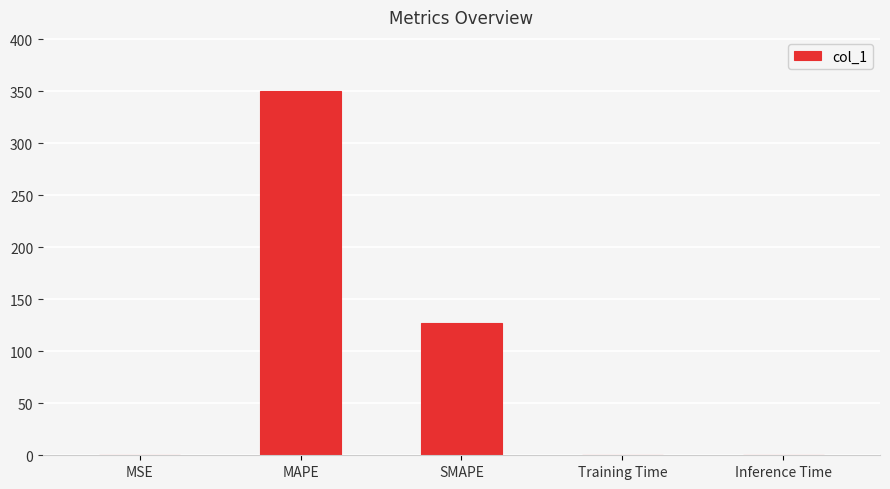

Between MSE and MAPE, which is larger?

MAPE